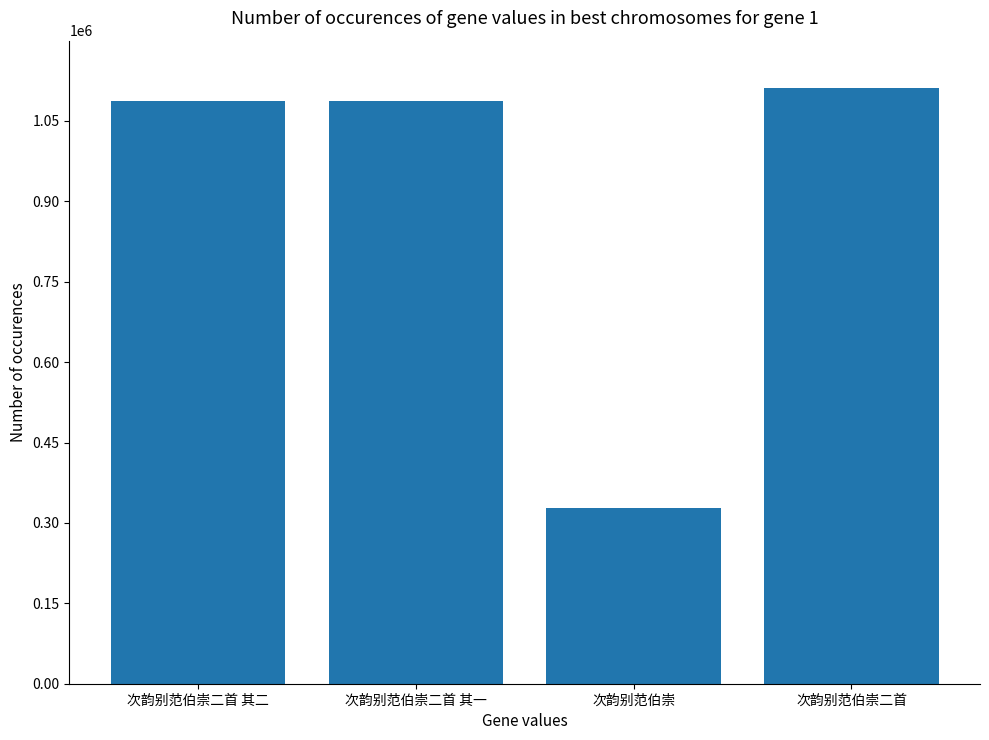

Between 次韵别范伯崇二首 and 次韵别范伯崇二首 其一, which is larger?

次韵别范伯崇二首